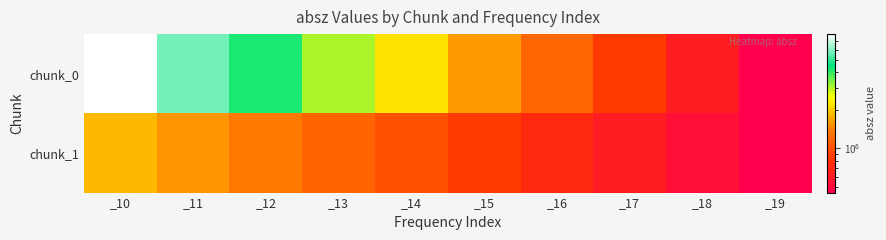

How many distinct data groups are displayed?

2